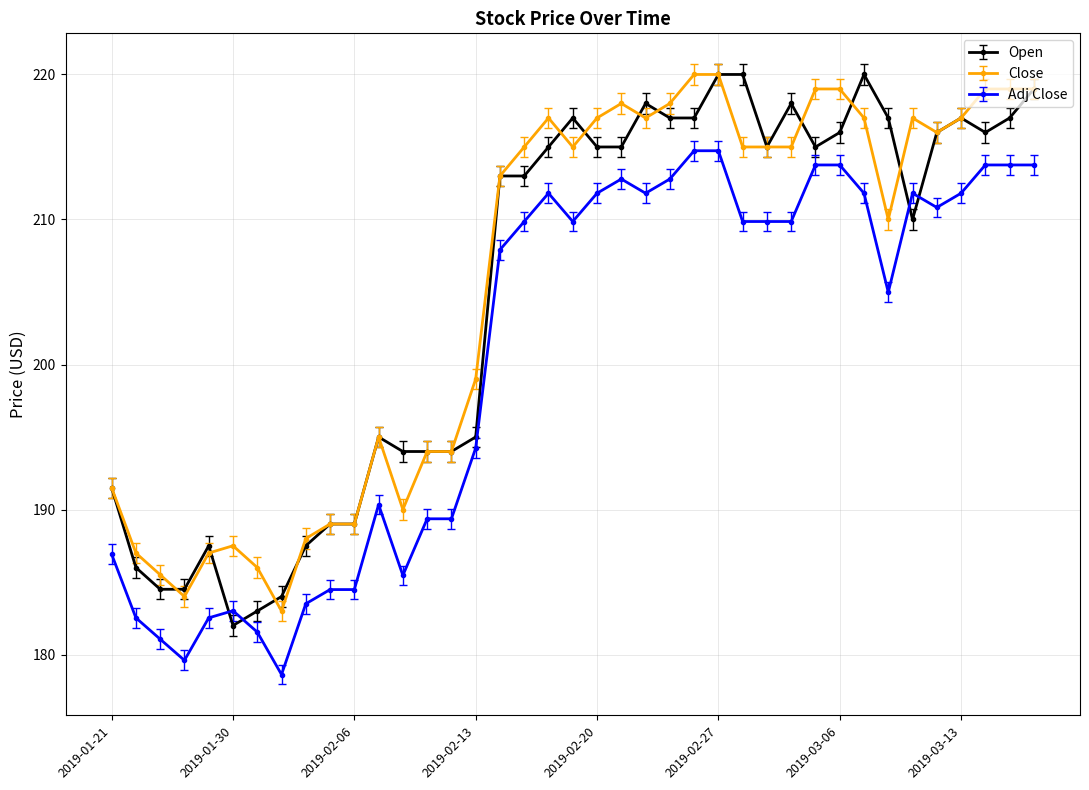

What is the minimum value for Open?

182.0